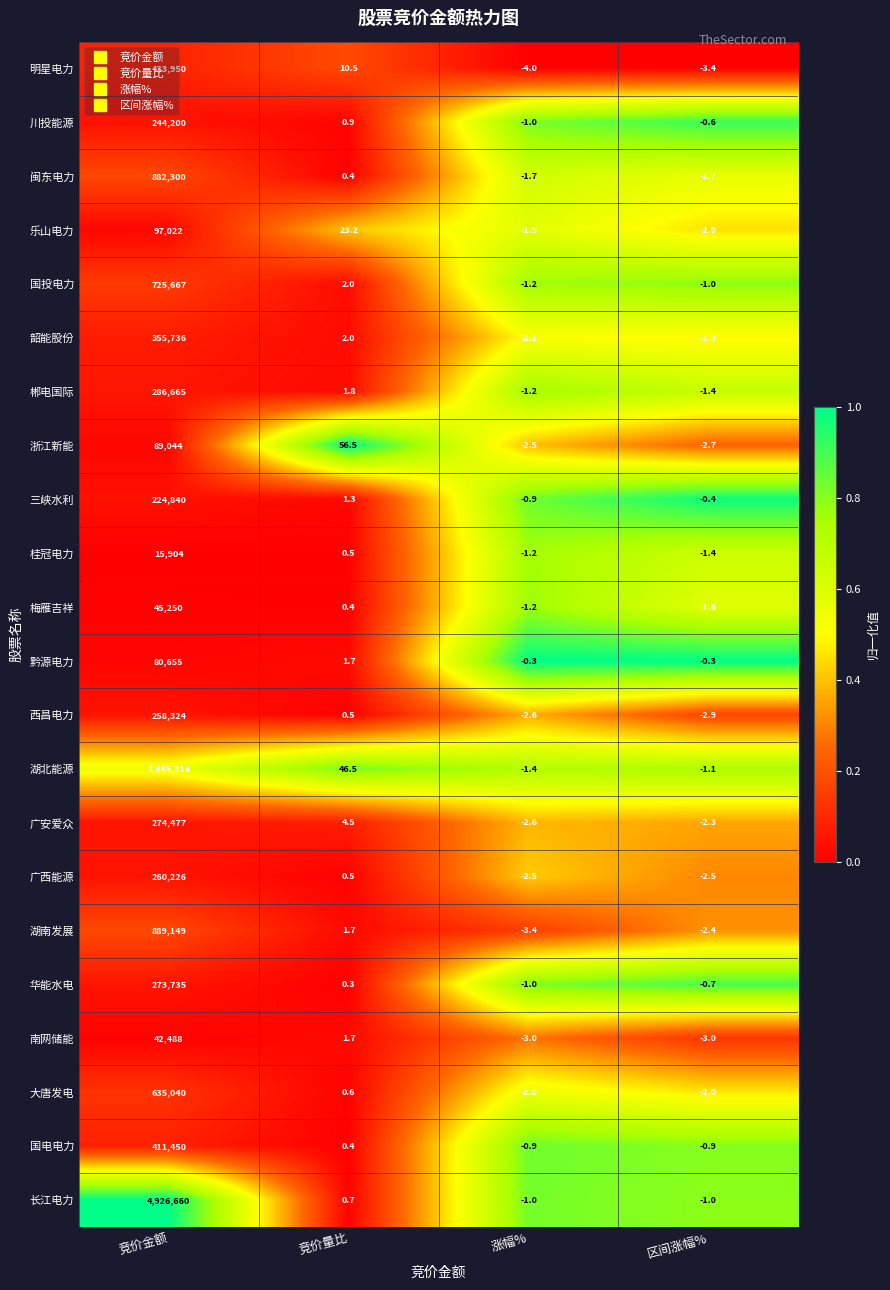

What is the sum of the 川投能源 values at 竞价量比 and 竞价金额?

244200.9